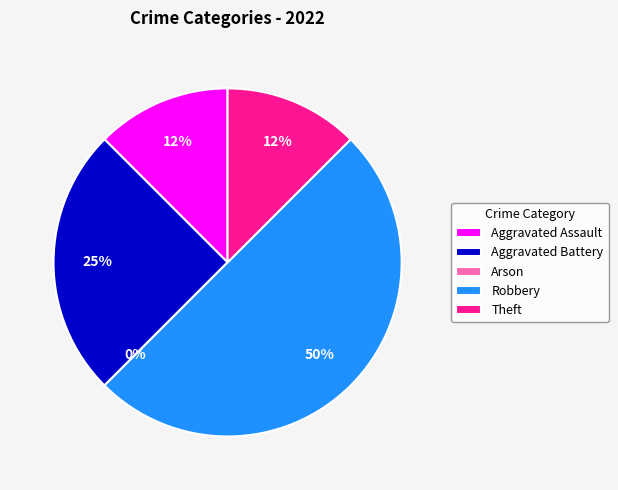

Does Aggravated Battery represent more than half of the total?

No